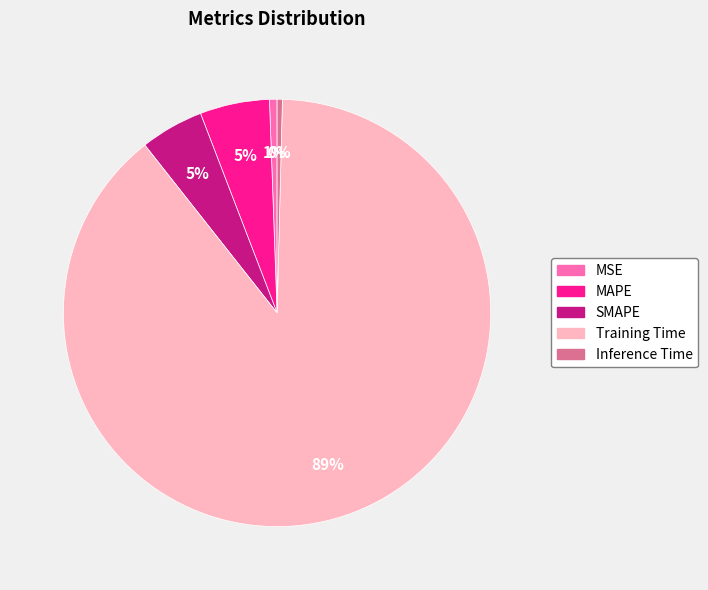

How many slices are in this pie chart?

5